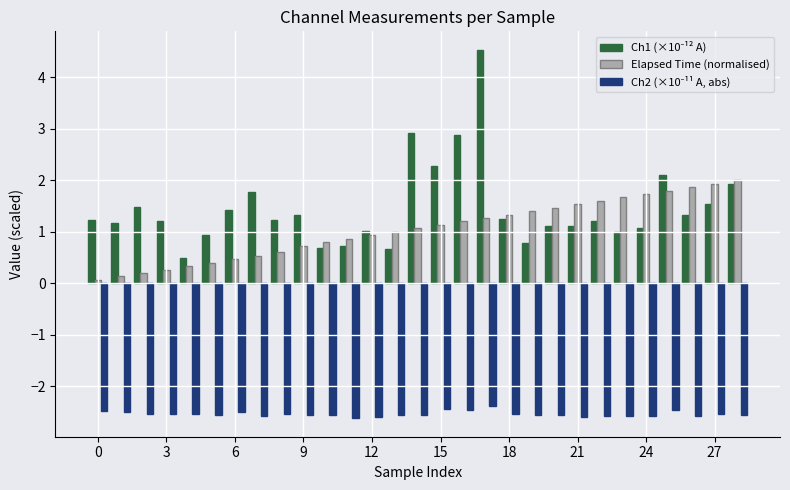

What is the highest value of the Elapsed Time (normalised) series?

2.0